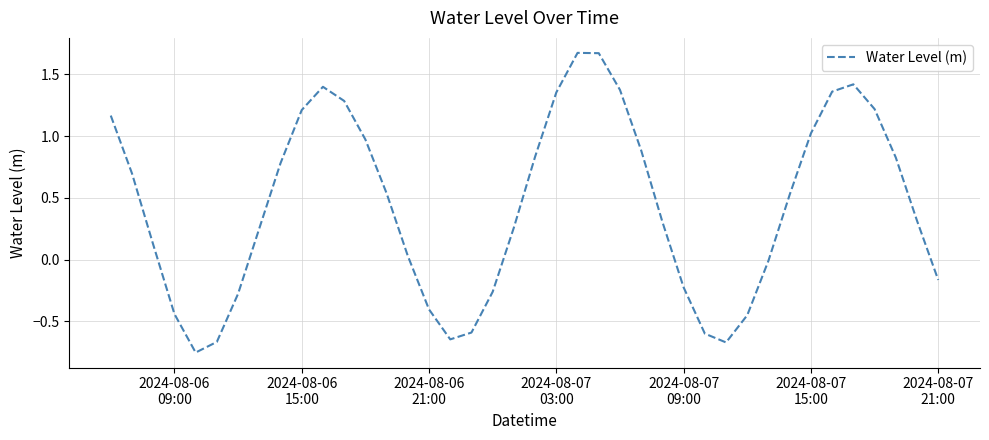

Does the chart have visible grid lines?

Yes